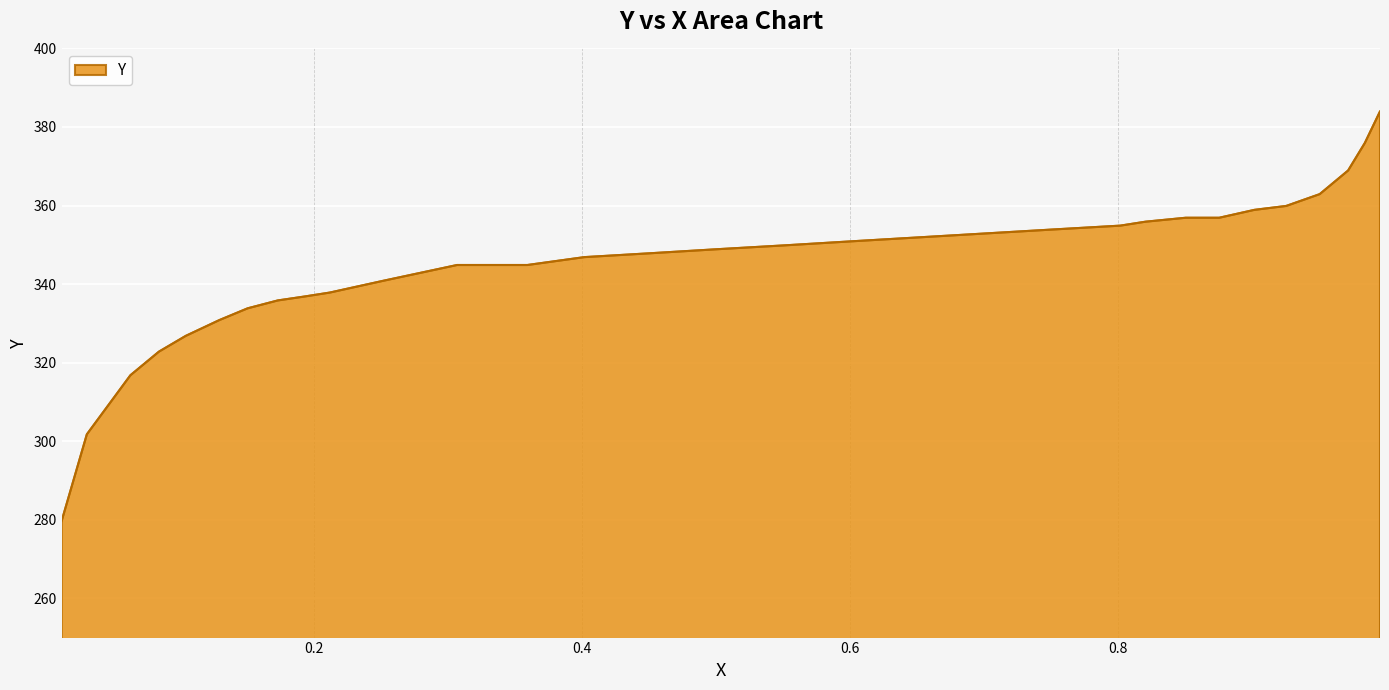

What is the maximum value shown in the chart?

384.0